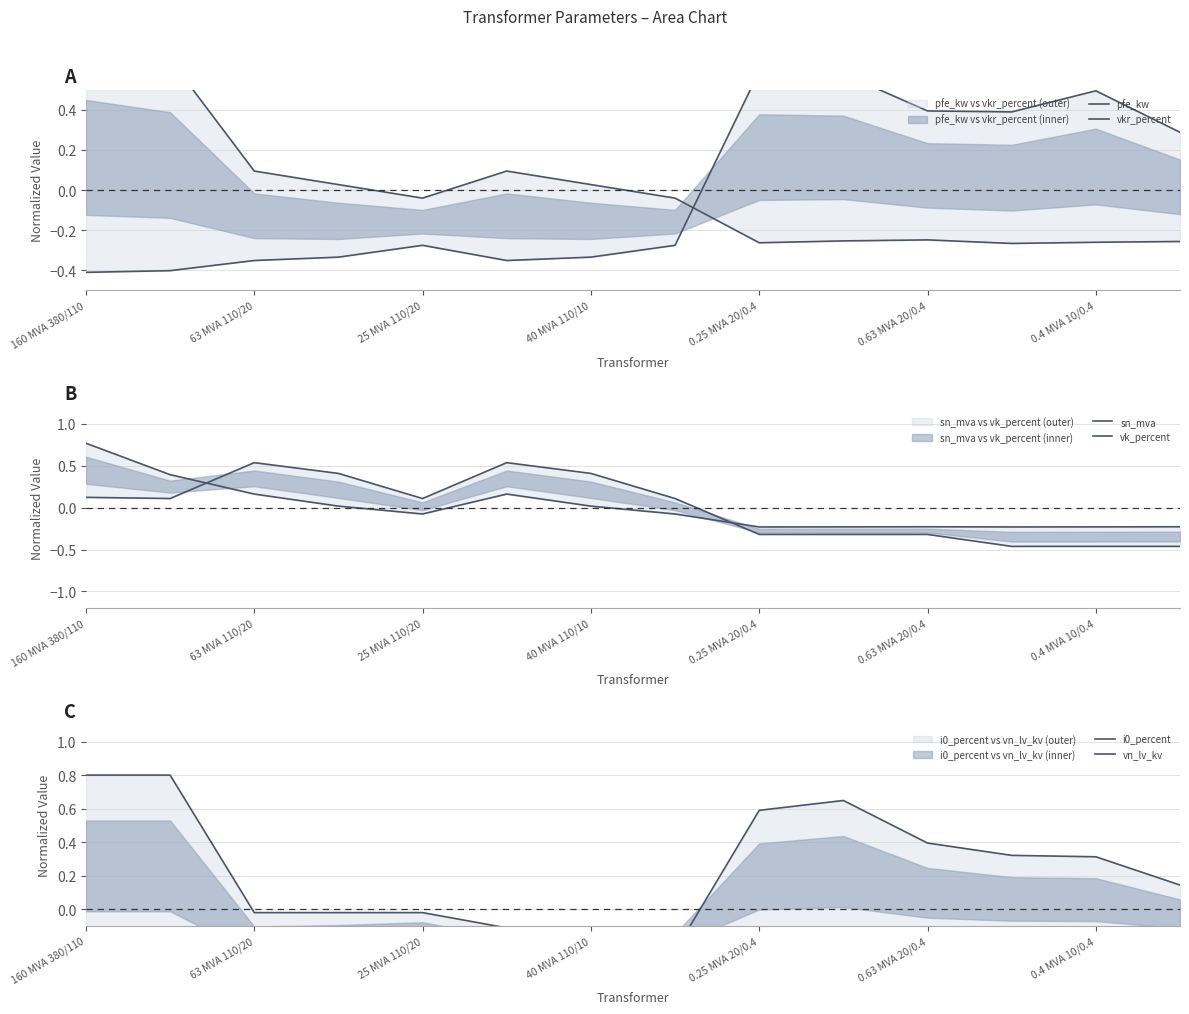

How many lines are shown in the chart?

6